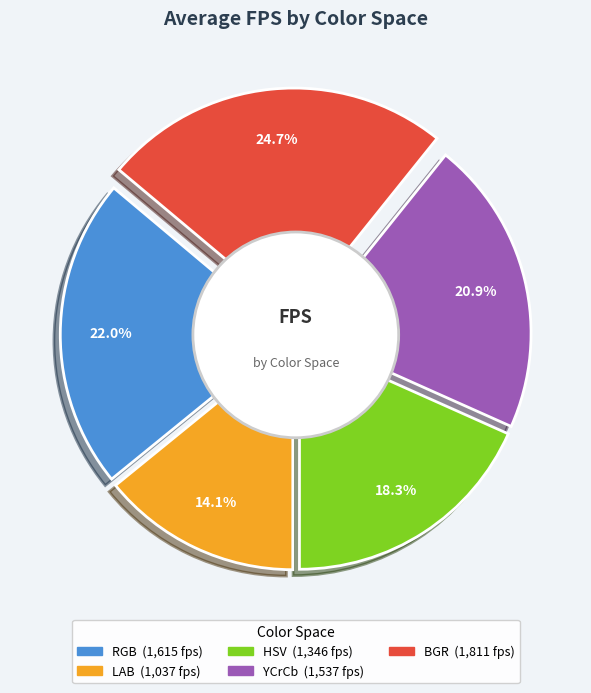

Which series has the largest range (max minus min)?

BGR